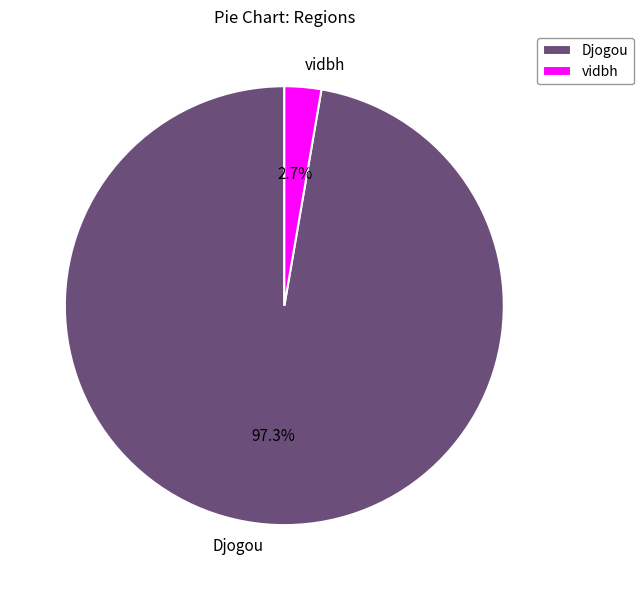

To the nearest percent, what portion does Djogou represent?

97%